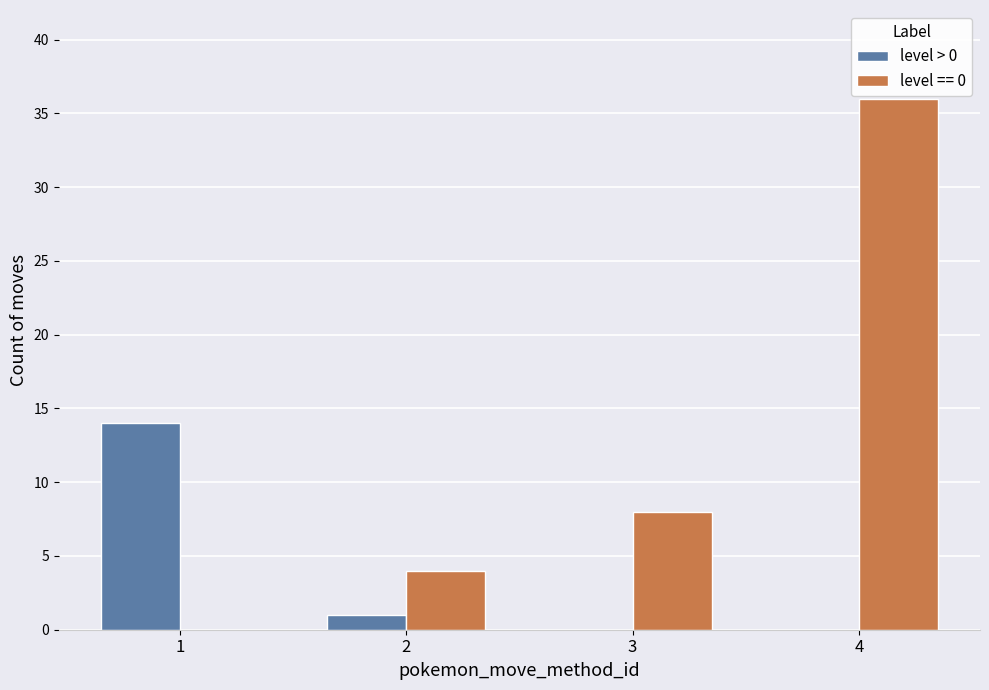

The value of level == 0 at 2 is 1. True or false?

False